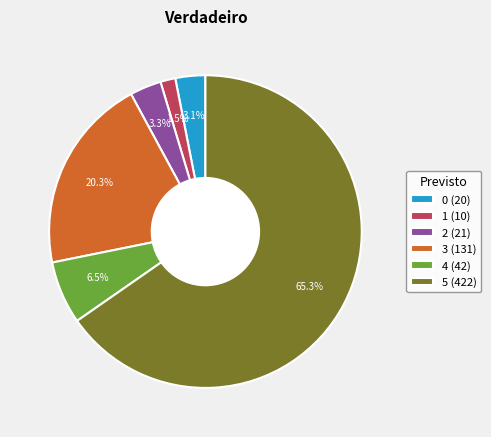

Does any single category account for the majority?

Yes